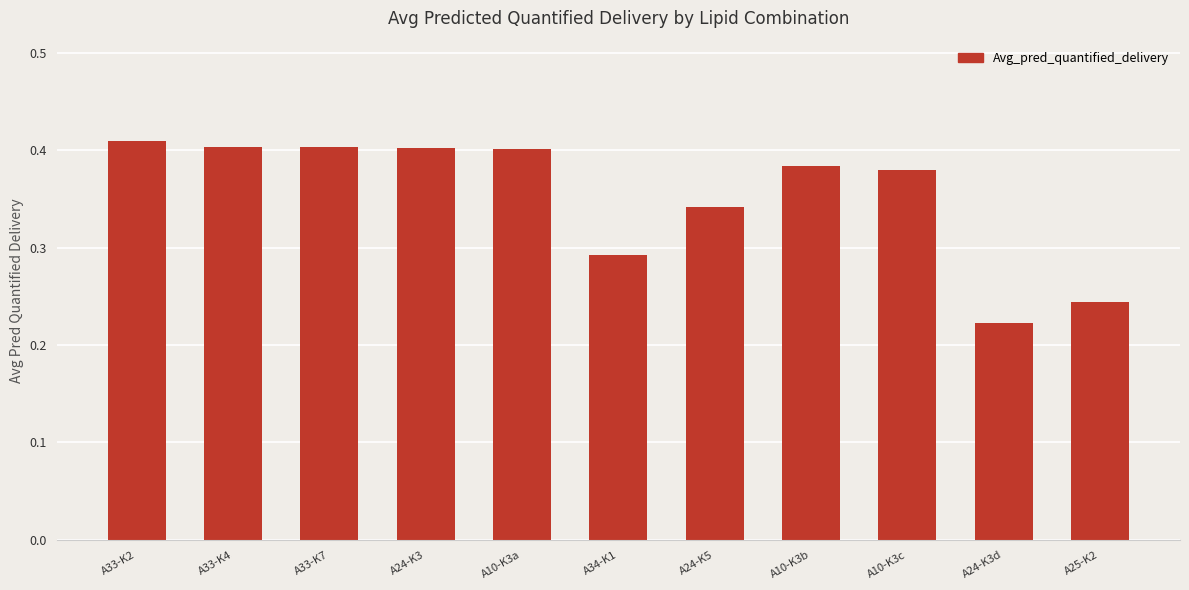

What is the change in value from A34-K1 to A10-K3b?

+0.1